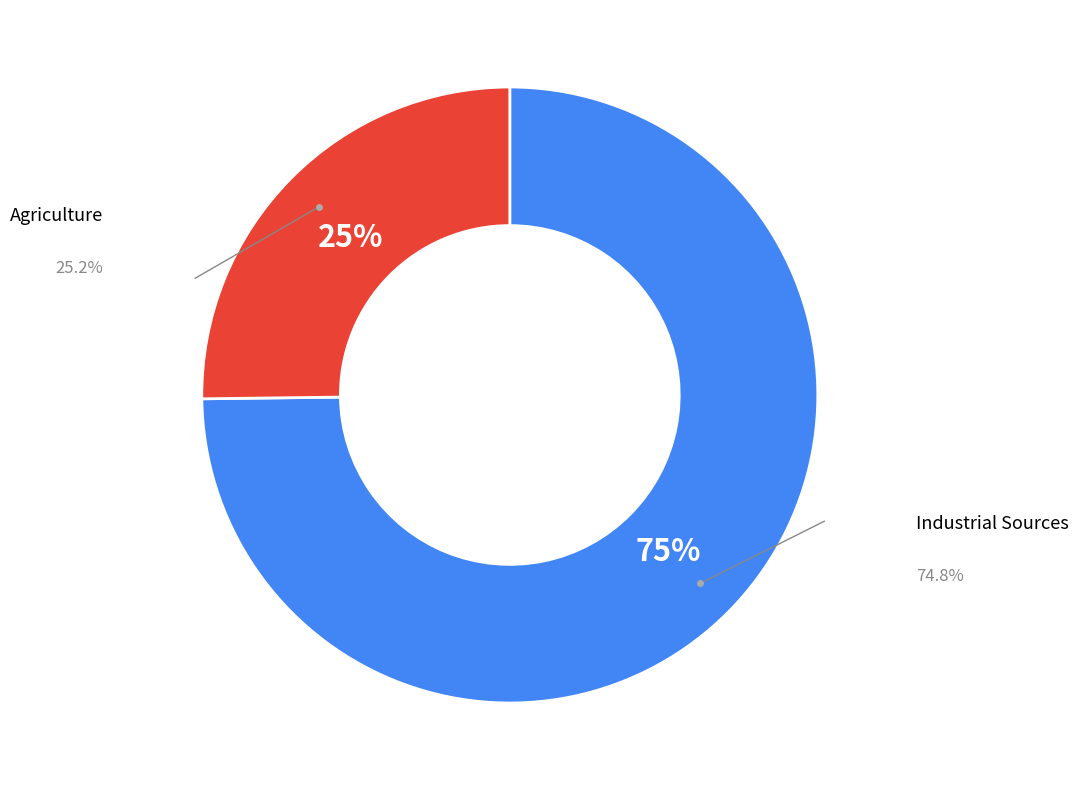

Does any single category account for the majority?

Yes